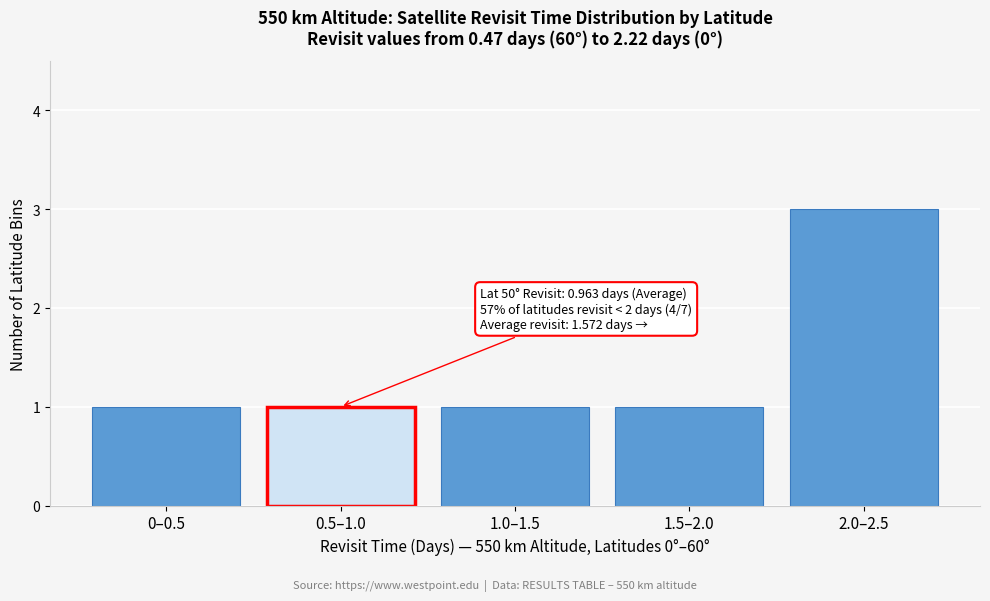

Reading right to left, transcribe all the data shown in this chart.

2.0–2.5=3	1.5–2.0=1	1.0–1.5=1	0.5–1.0=1	0–0.5=1